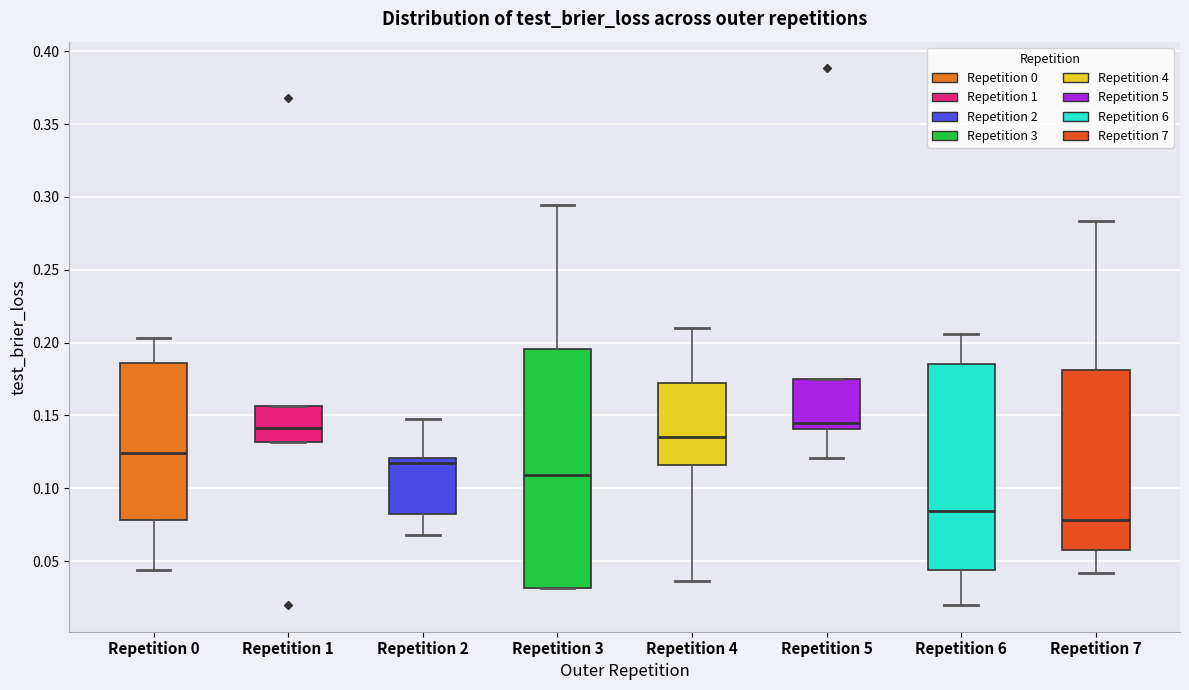

Reading left to right, read every box against the y-axis: the position of its median line, the range the box covers, and the ends of its whiskers. The values are not printed on the chart, so give them approximately, as read against the axis.

Repetition 0: median 0.125, box 0.080 to 0.185, whiskers 0.045 to 0.205
Repetition 1: median 0.140, box 0.130 to 0.155, whiskers 0.130 to 0.155
Repetition 2: median 0.115, box 0.085 to 0.120, whiskers 0.070 to 0.150
Repetition 3: median 0.110, box 0.030 to 0.195, whiskers 0.030 to 0.295
Repetition 4: median 0.135, box 0.115 to 0.175, whiskers 0.035 to 0.210
Repetition 5: median 0.145, box 0.140 to 0.175, whiskers 0.120 to 0.175
Repetition 6: median 0.085, box 0.045 to 0.185, whiskers 0.020 to 0.205
Repetition 7: median 0.080, box 0.060 to 0.180, whiskers 0.040 to 0.285